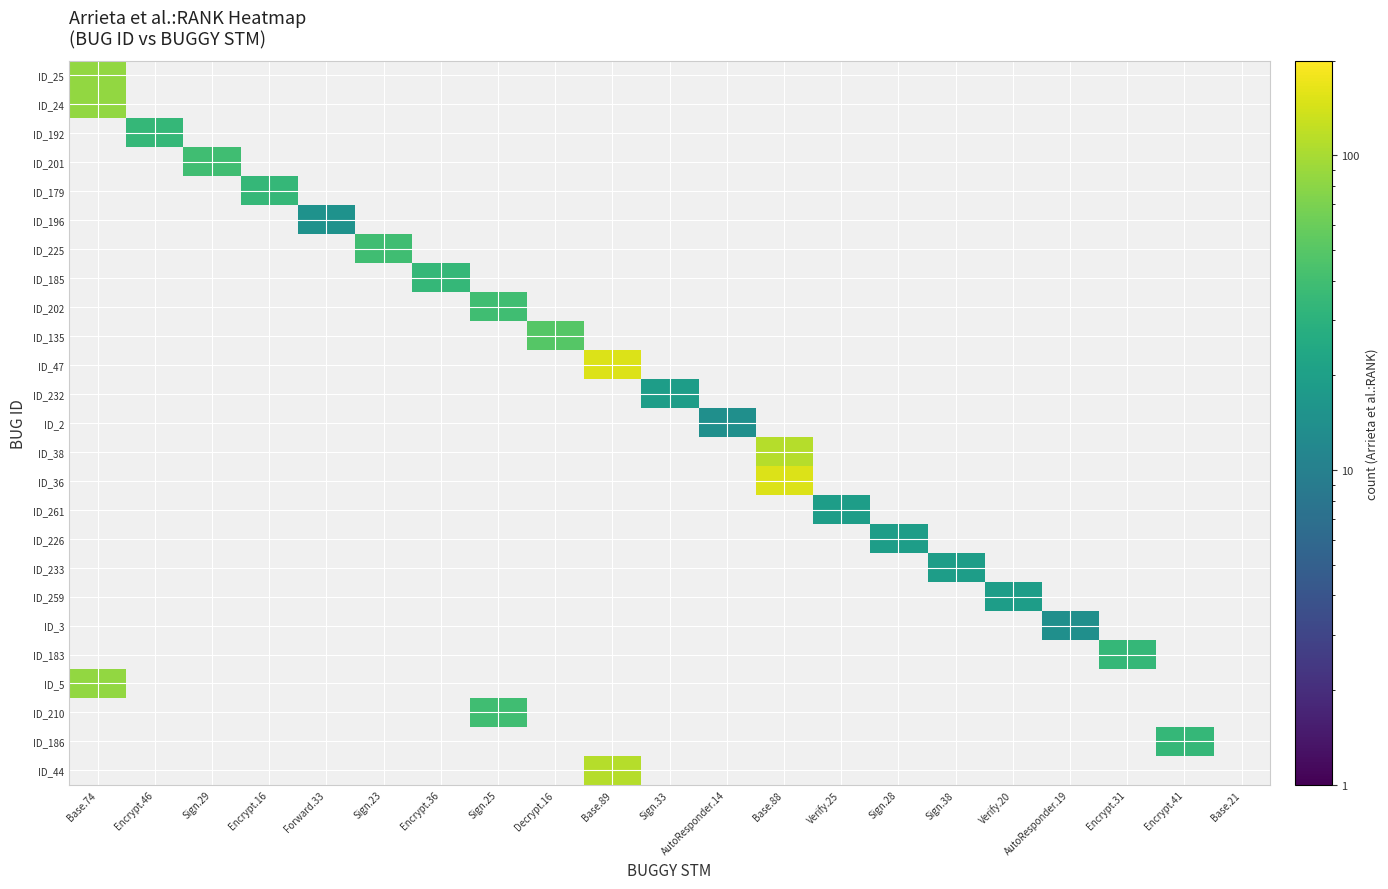

How many values in ID_226 are above zero?

1